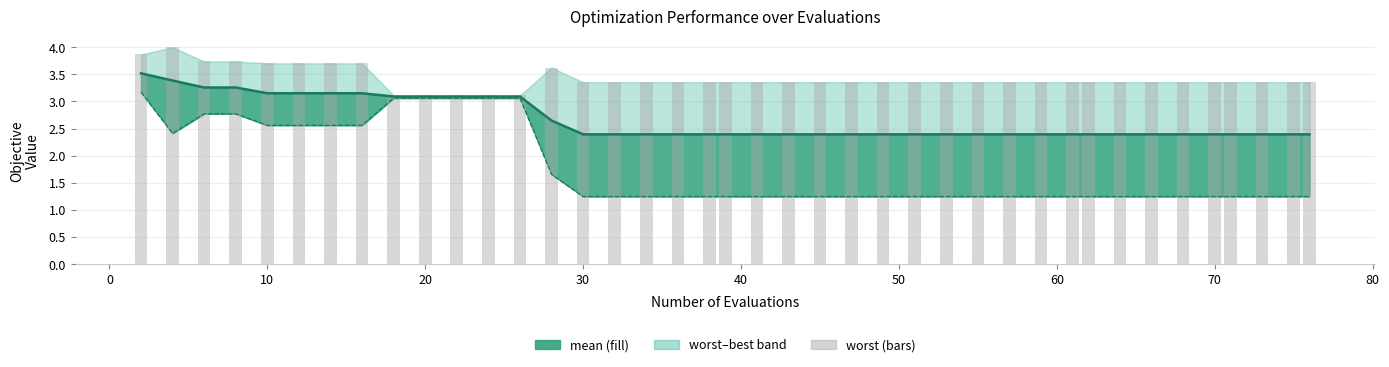

The worst series shows 1.3 at 34. True or false?

False